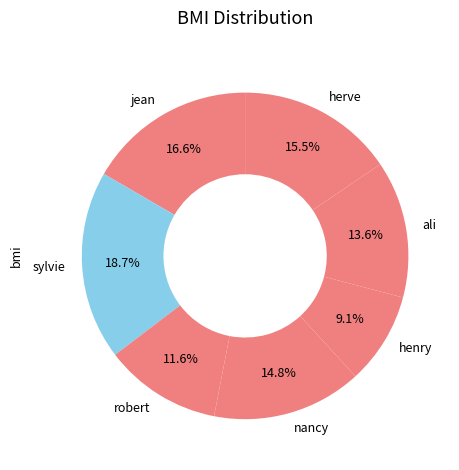

Which slice is the largest?

sylvie